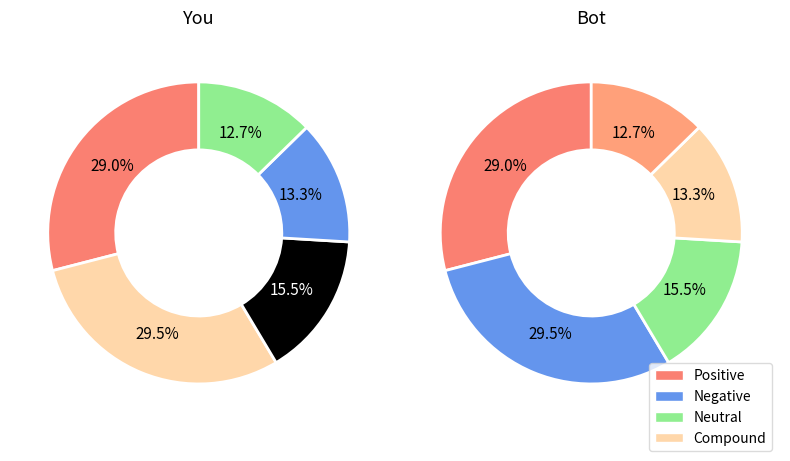

Does 铁 account for over 50% of the chart?

No